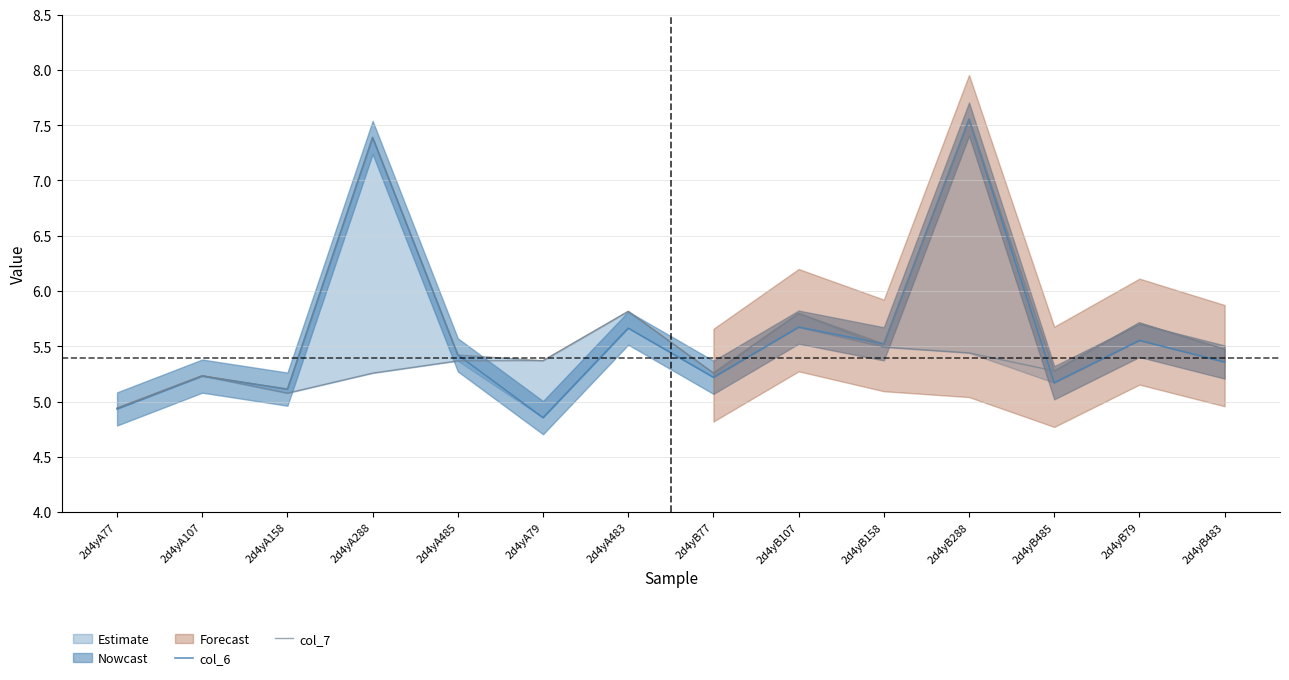

Is it true that col_6 equals 5.4 at 2d4yA485?

True